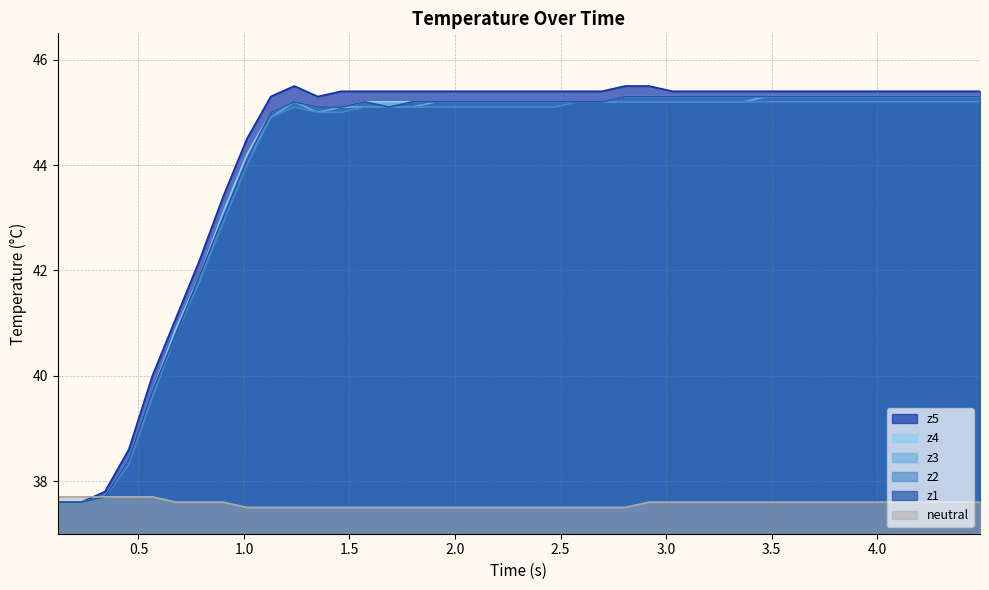

Which series has the widest spread of values?

z5